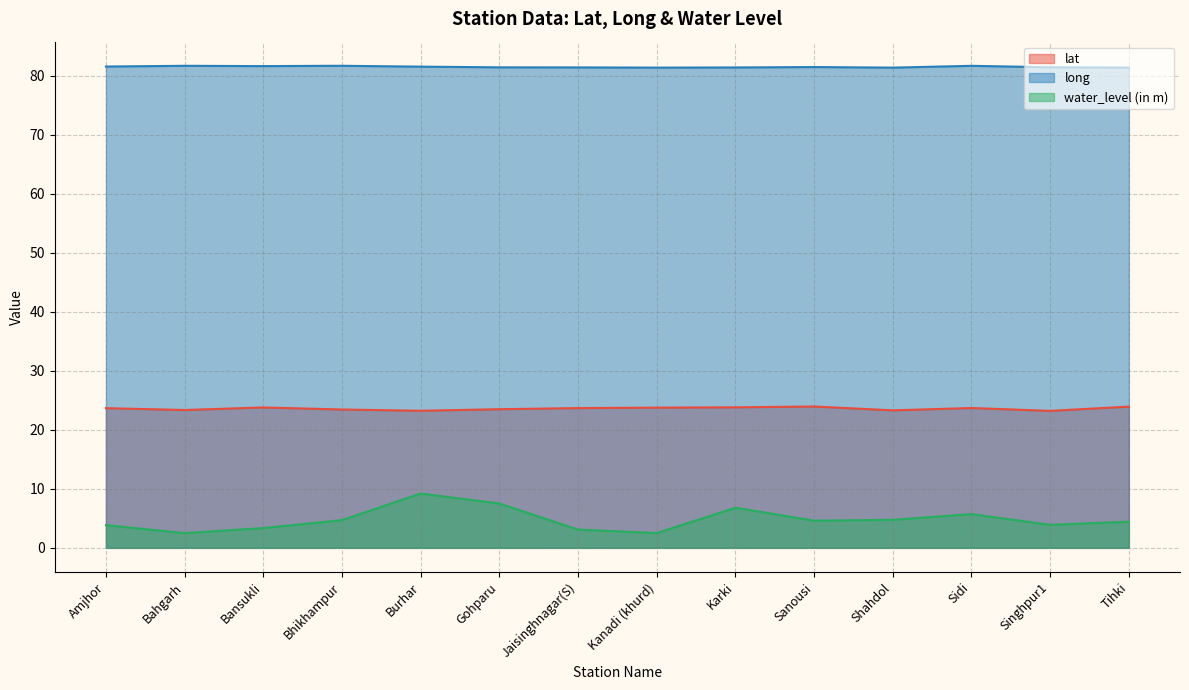

Between Bansukli and Kanadi (khurd), which series saw the biggest shift?

water_level (in m)